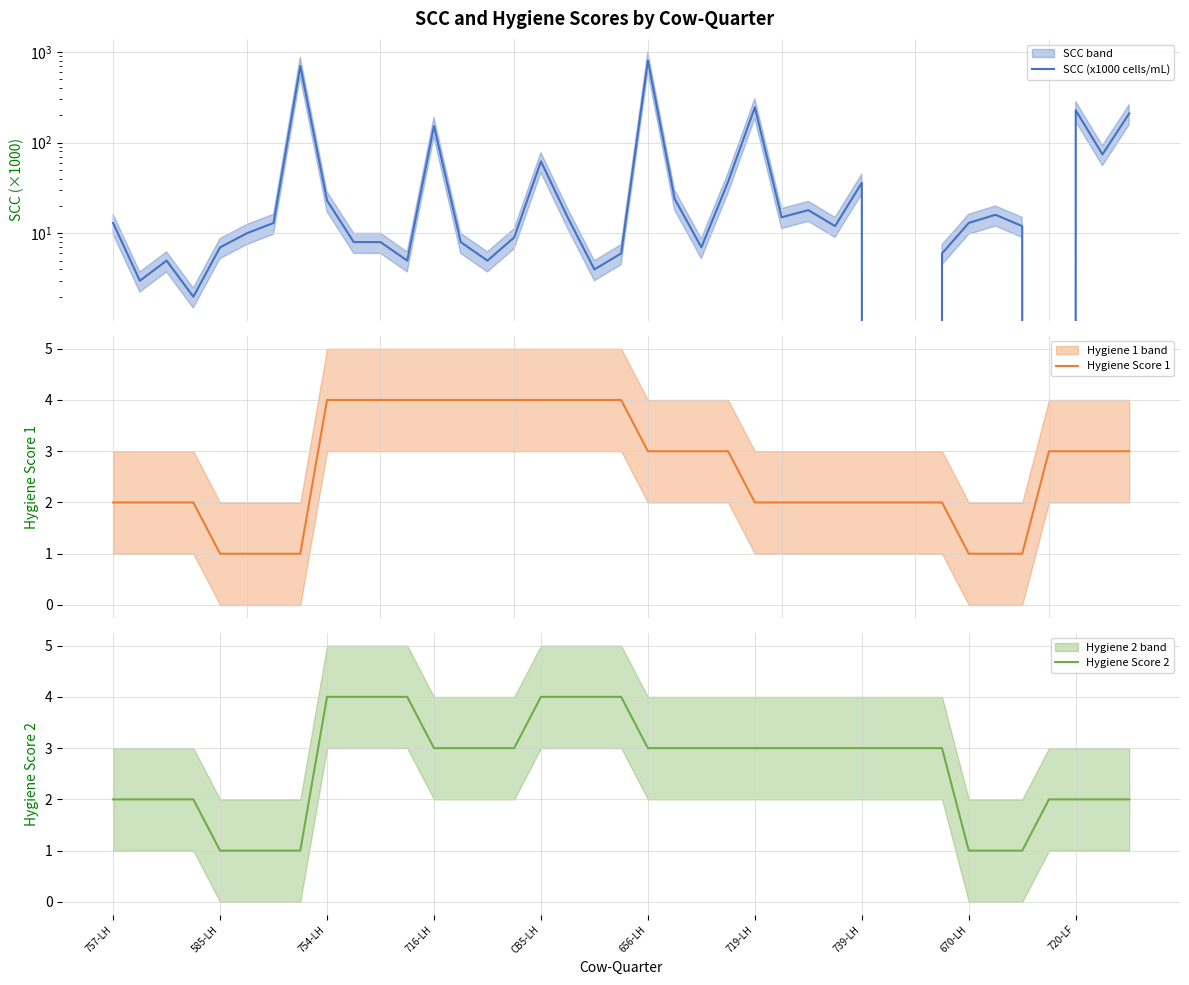

What is the difference between the Hygiene Score 1 values at 22 and 10?

1